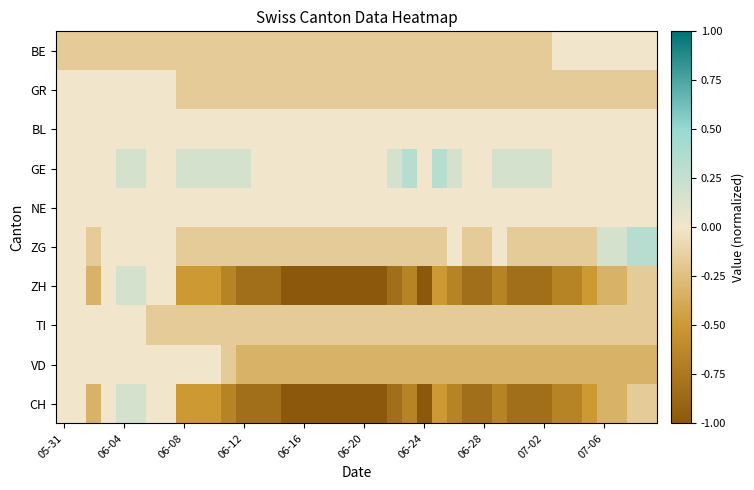

How many data points does each series have?

40